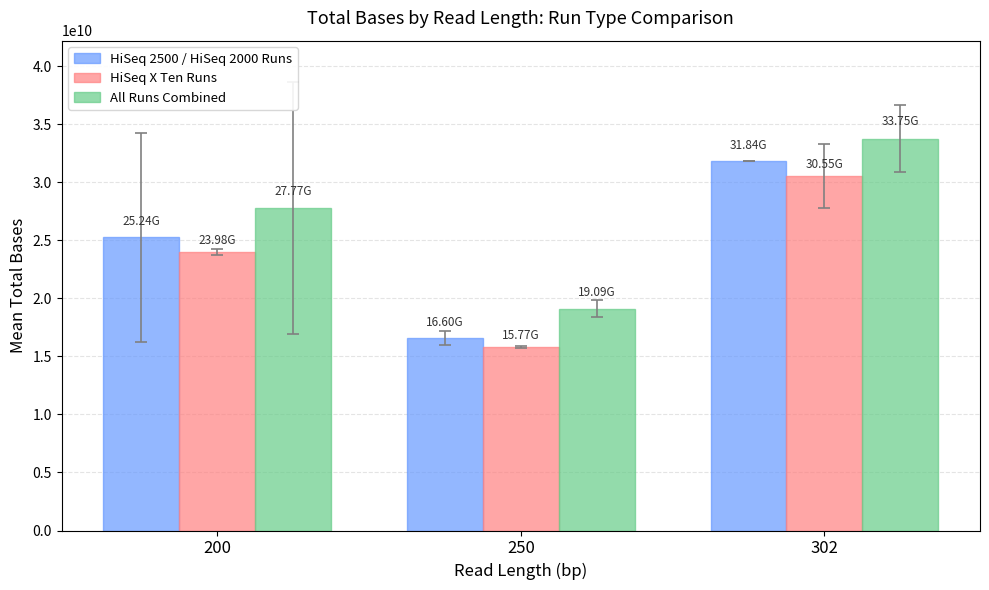

What is the difference between the All Runs Combined values at 302 and 250?

14659146791.4